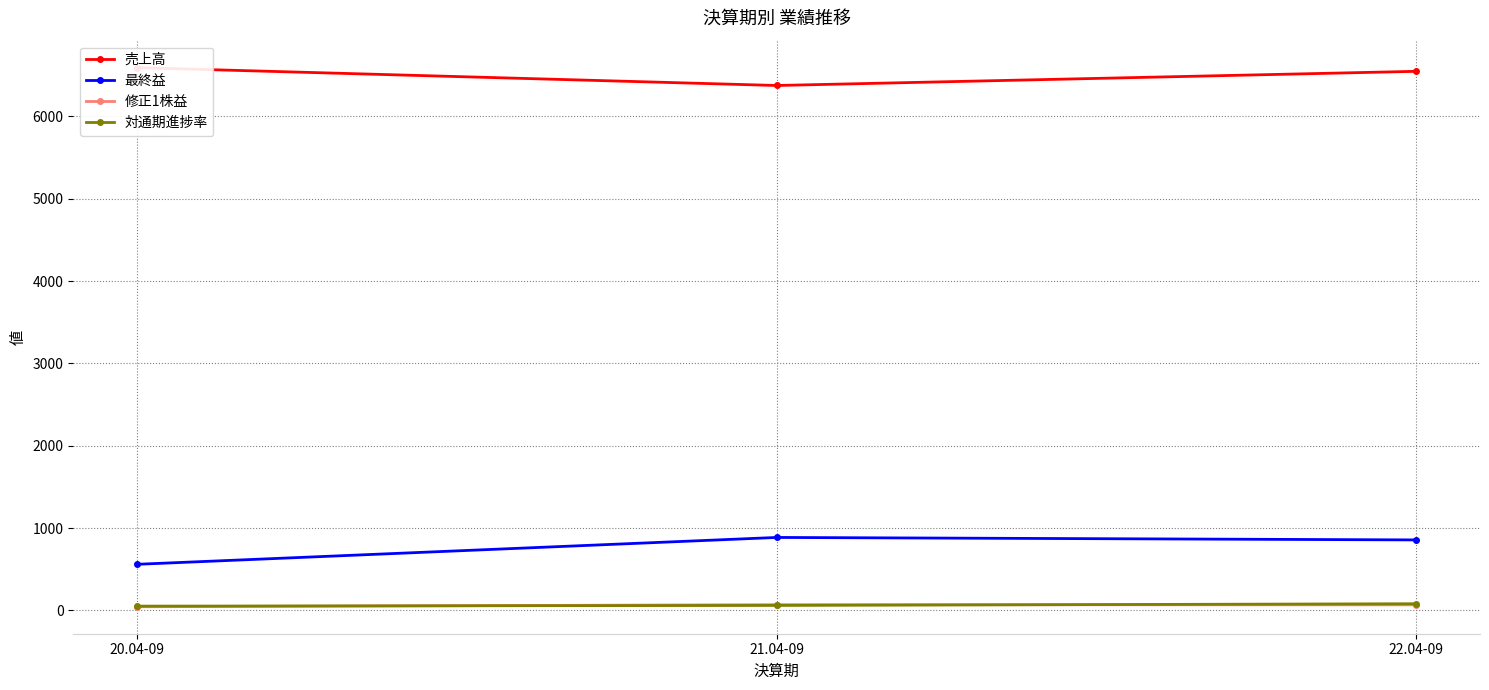

How many data points in 売上高 are less than 6546?

1